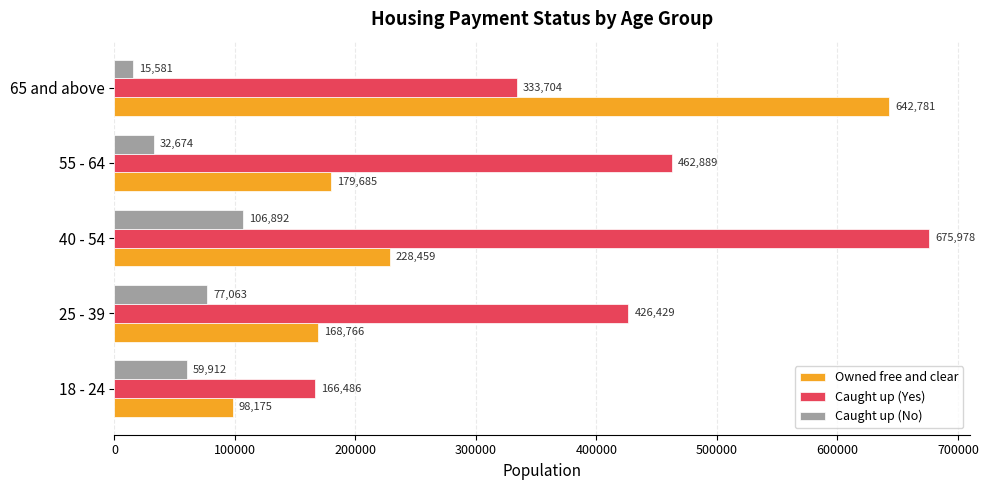

Read the Caught up (No) value at 55 - 64, to the nearest 100.

32700